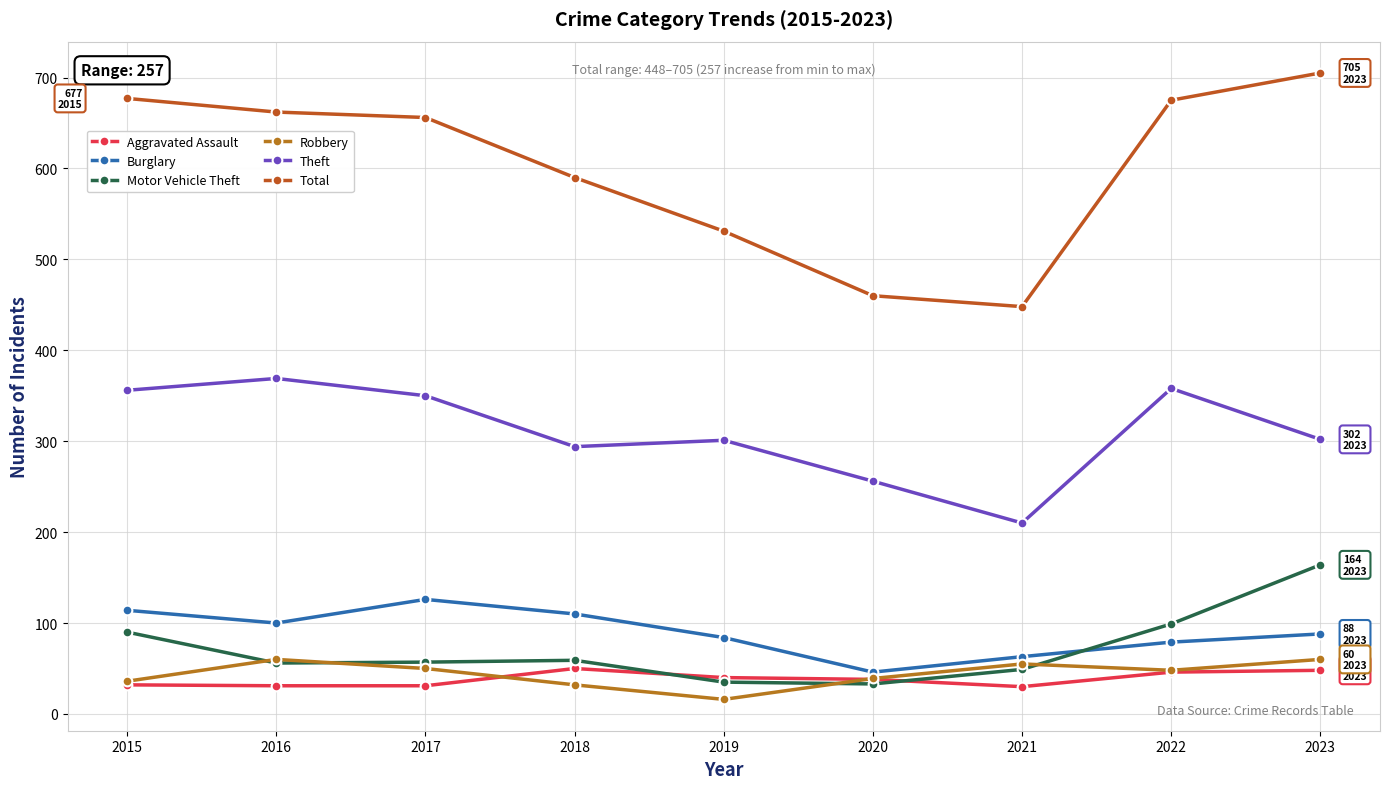

Reading right to left, extract all data points from this chart.

Aggravated Assault: 2023=48	2022=46	2021=30	2020=38	2019=40	2018=50	2017=31	2016=31	2015=32
Burglary: 2023=88	2022=79	2021=63	2020=46	2019=84	2018=110	2017=126	2016=100	2015=114
Motor Vehicle Theft: 2023=164	2022=99	2021=49	2020=33	2019=35	2018=59	2017=57	2016=56	2015=90
Robbery: 2023=60	2022=48	2021=55	2020=39	2019=16	2018=32	2017=50	2016=60	2015=36
Theft: 2023=302	2022=358	2021=210	2020=256	2019=301	2018=294	2017=350	2016=369	2015=356
Total: 2023=705	2022=675	2021=448	2020=460	2019=531	2018=590	2017=656	2016=662	2015=677